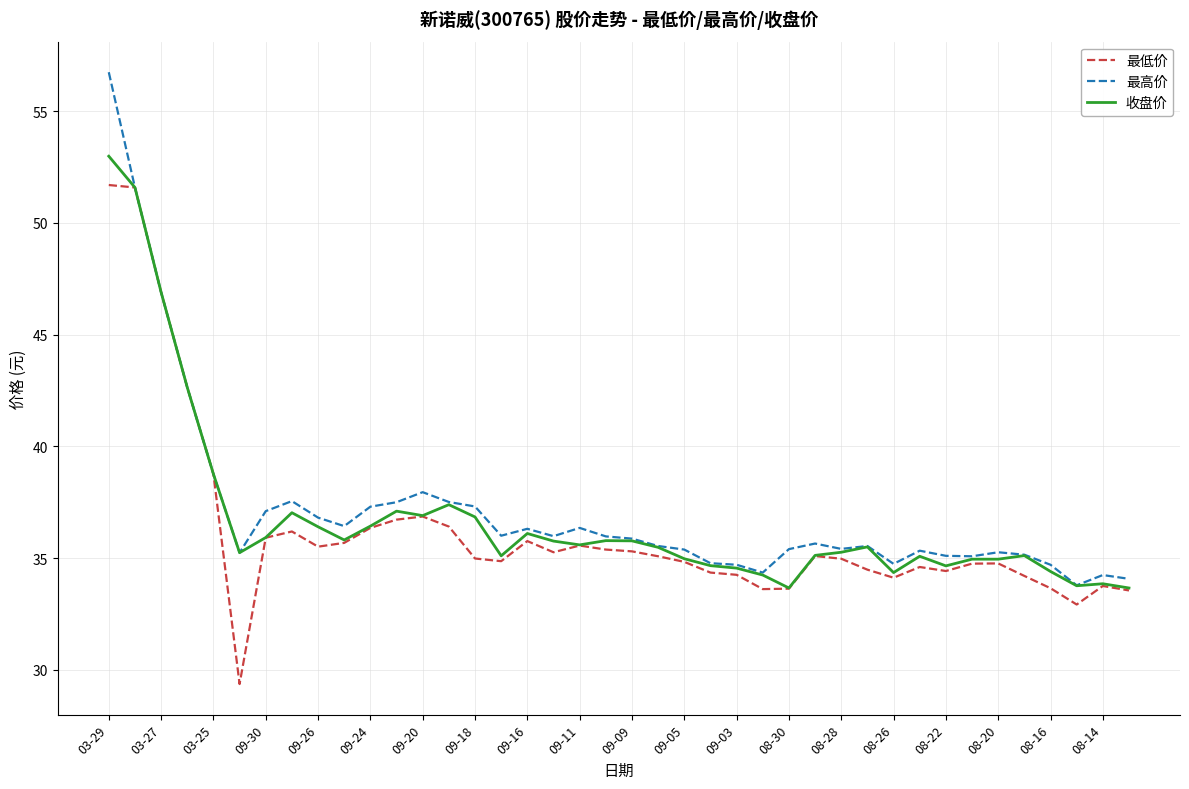

At how many categories does at least one series exceed 49?

2